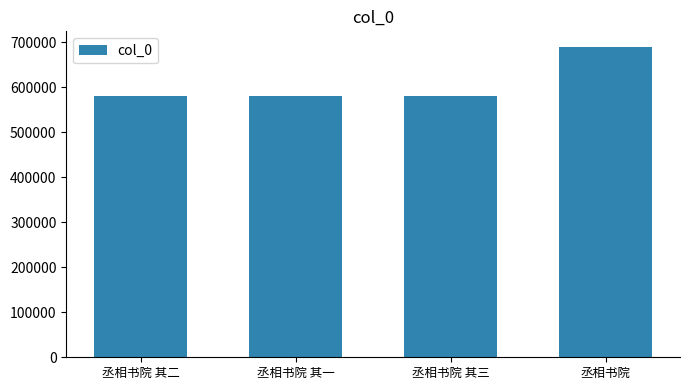

What is the sum of all values?

2433744